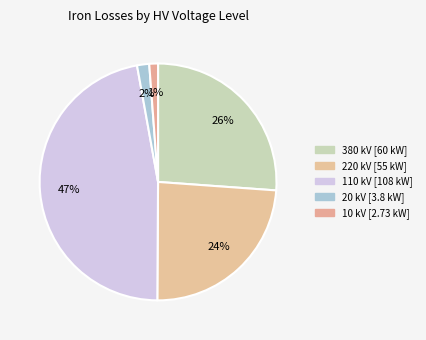

How many segments does this pie chart have?

5